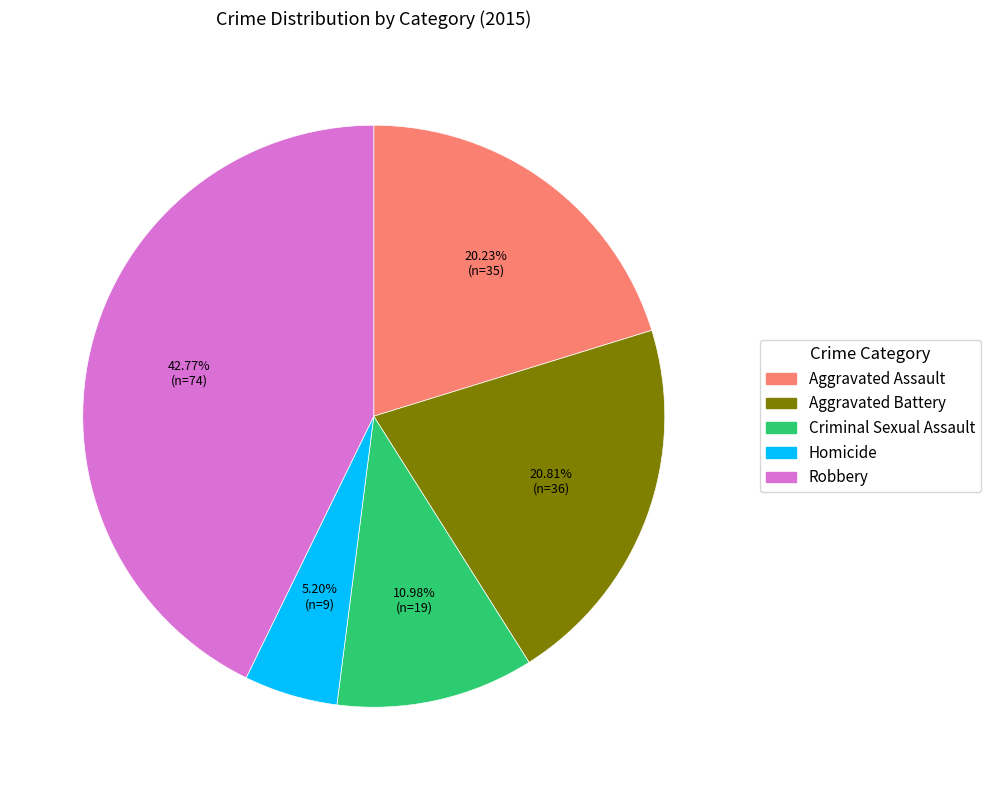

What is the ratio of the value at Homicide to the value at Criminal Sexual Assault?

0.5